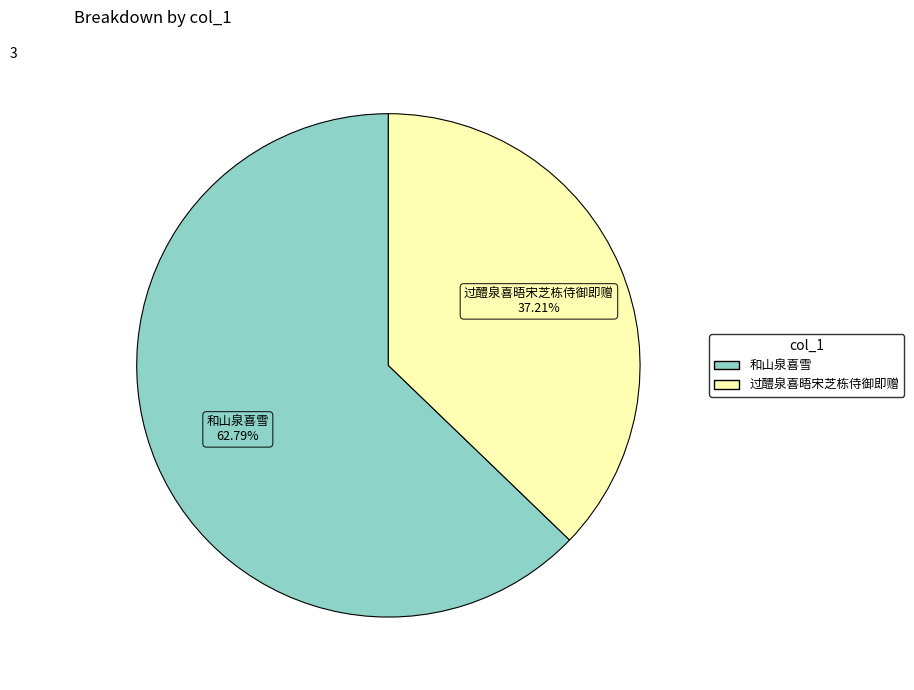

How many segments does this pie chart have?

2